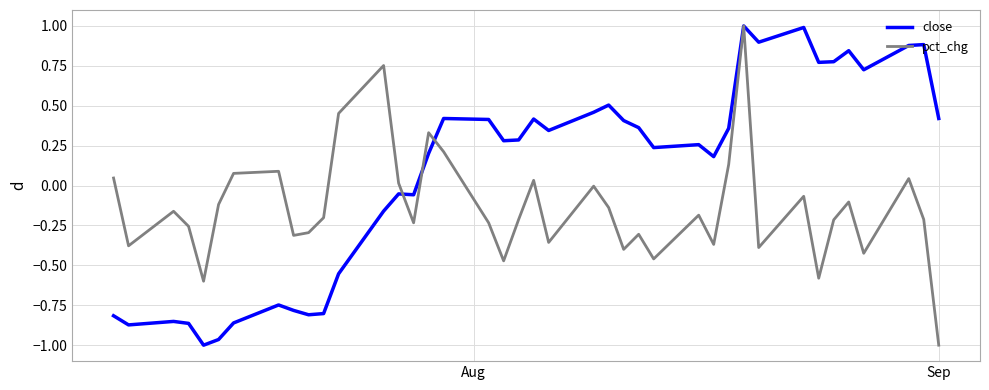

What is the sum of all close values?

3.1